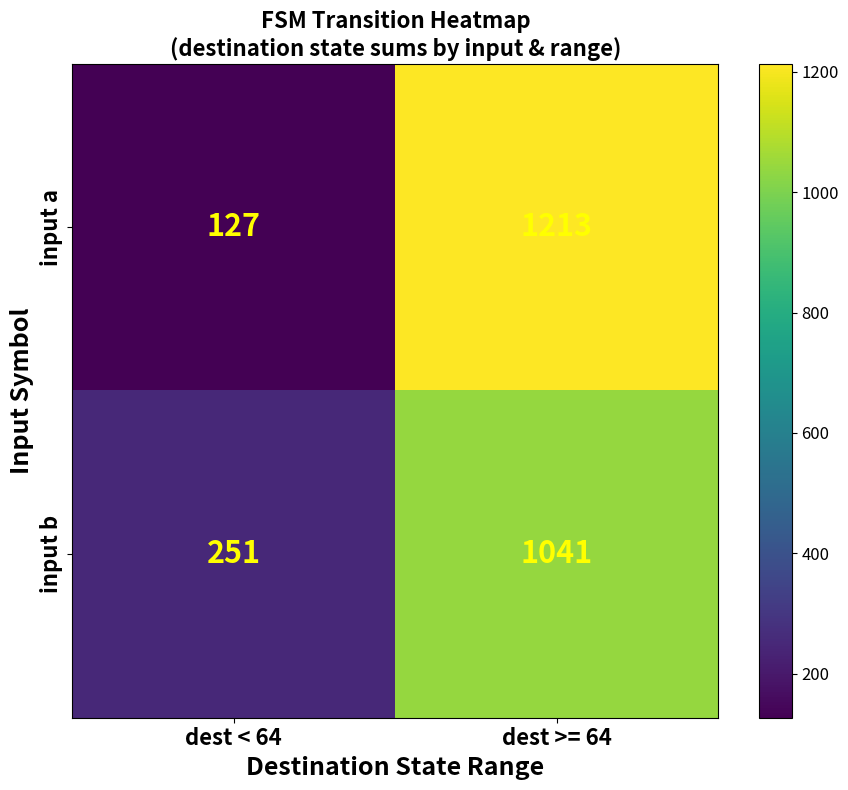

What is the total value across all series at dest < 64?

378